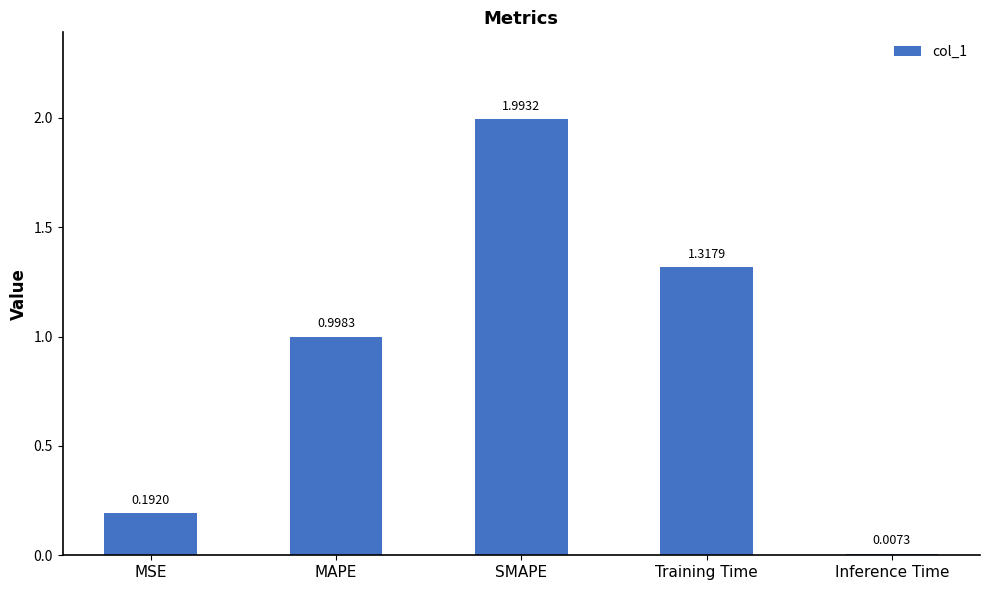

What is the sum of all values?

4.5